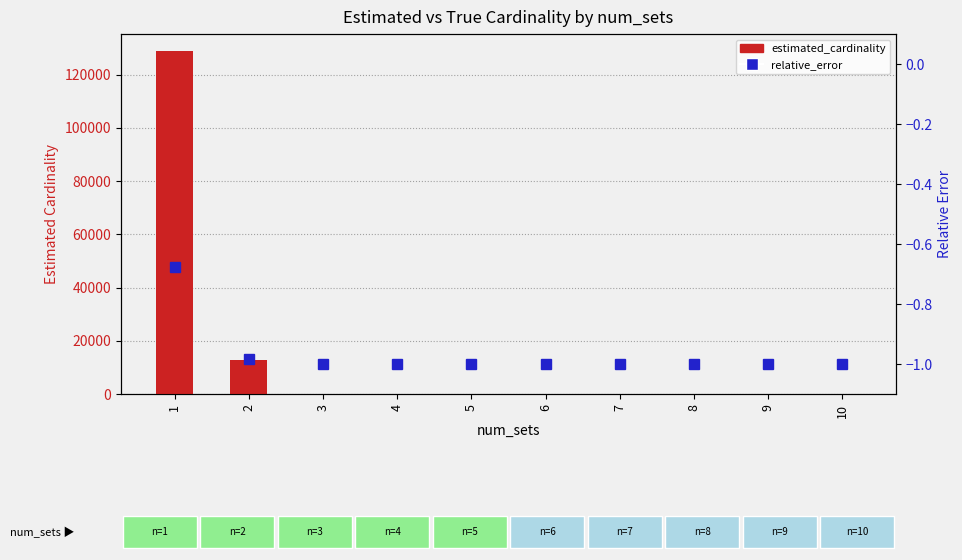

The value of relative_error at 7 is -1.0. True or false?

True